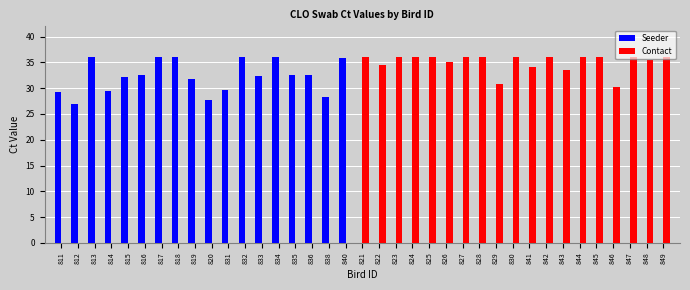

The value of Contact at 811 is -23.4. True or false?

False